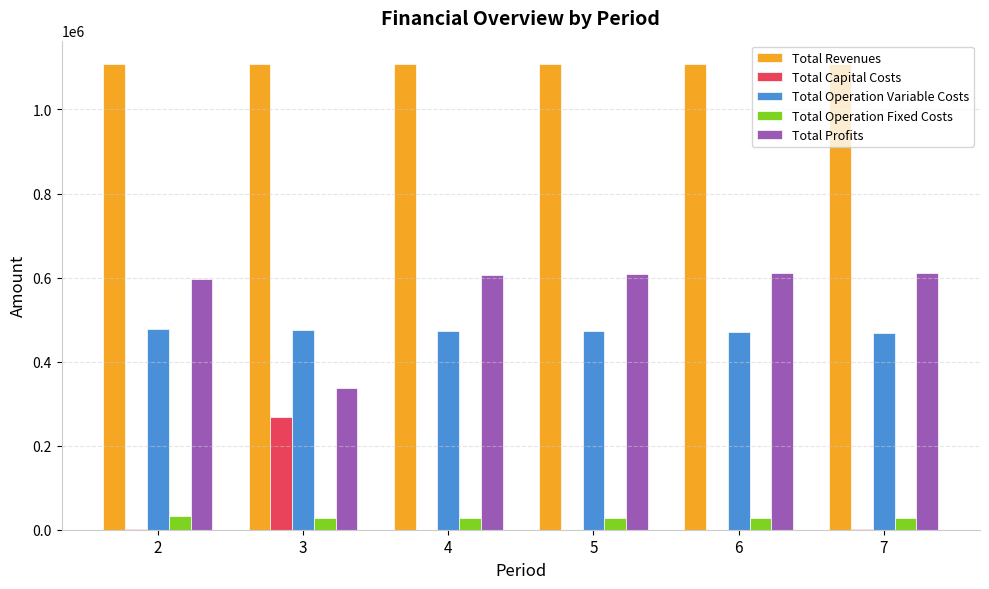

What is the greatest value displayed?

1108247.0